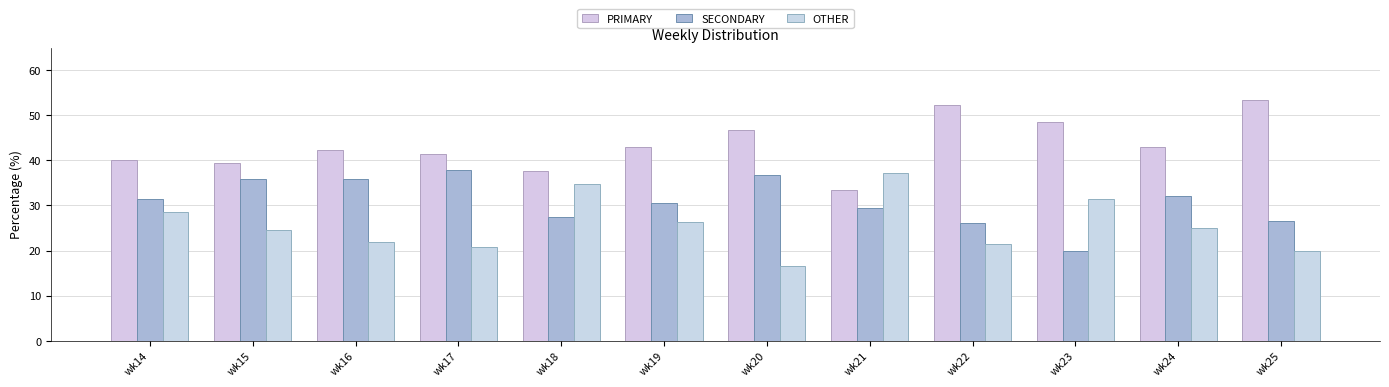

The PRIMARY series shows 72.8 at wk22. True or false?

False